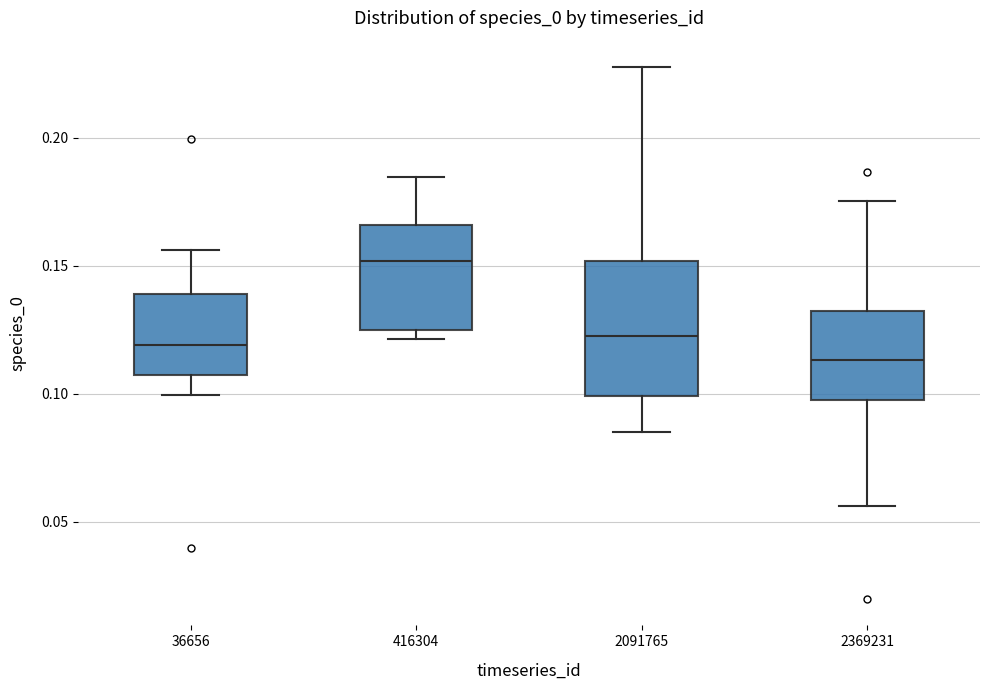

Reading left to right, transcribe this box plot: for each box, give where its median line is, the range the box spans, and where its two whiskers end, as read against the y-axis. The values are not printed on the chart, so give them approximately, as read against the axis.

36656: median 0.120, box 0.110 to 0.140, whiskers 0.100 to 0.155
416304: median 0.150, box 0.125 to 0.165, whiskers 0.120 to 0.185
2091765: median 0.125, box 0.100 to 0.150, whiskers 0.085 to 0.230
2369231: median 0.115, box 0.100 to 0.130, whiskers 0.055 to 0.175